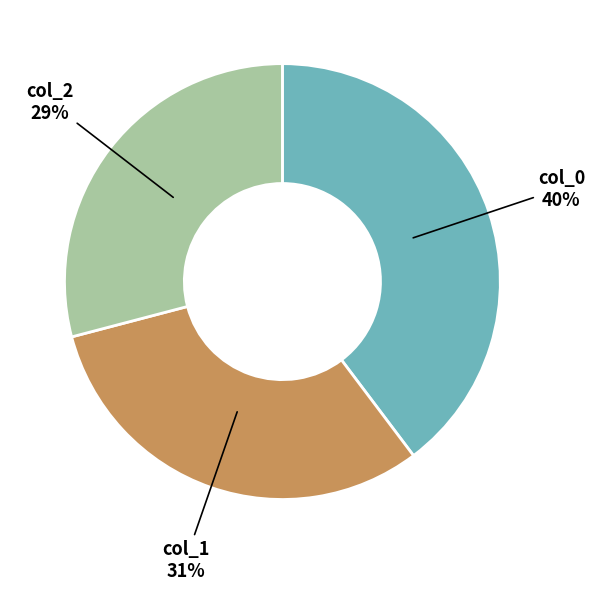

To the nearest percent, what is the average slice percentage?

33%